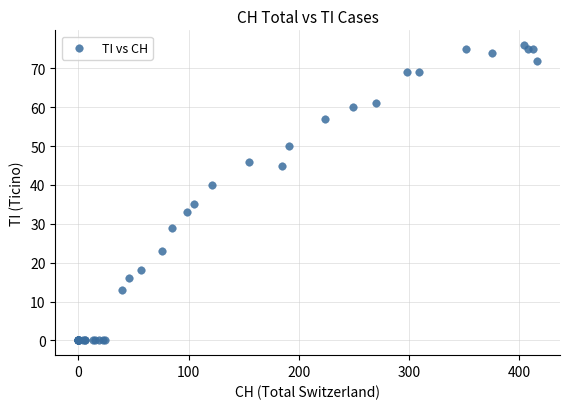

What Y value in the scatter plot is closest to 38?

40